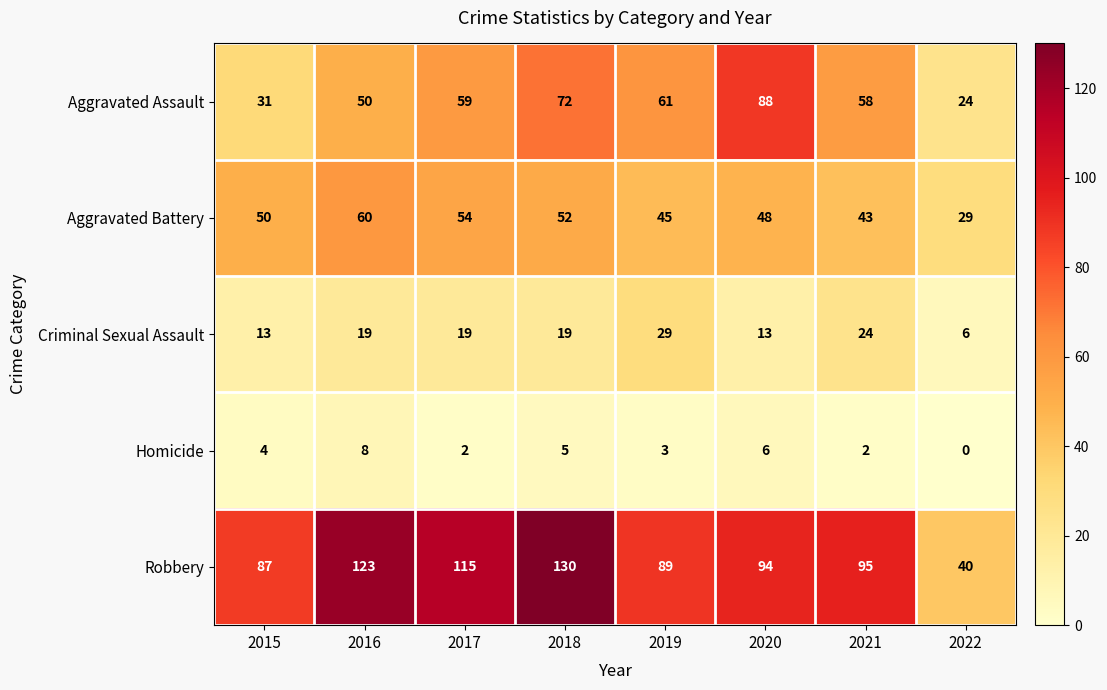

What is the total value across all series at 2019?

227